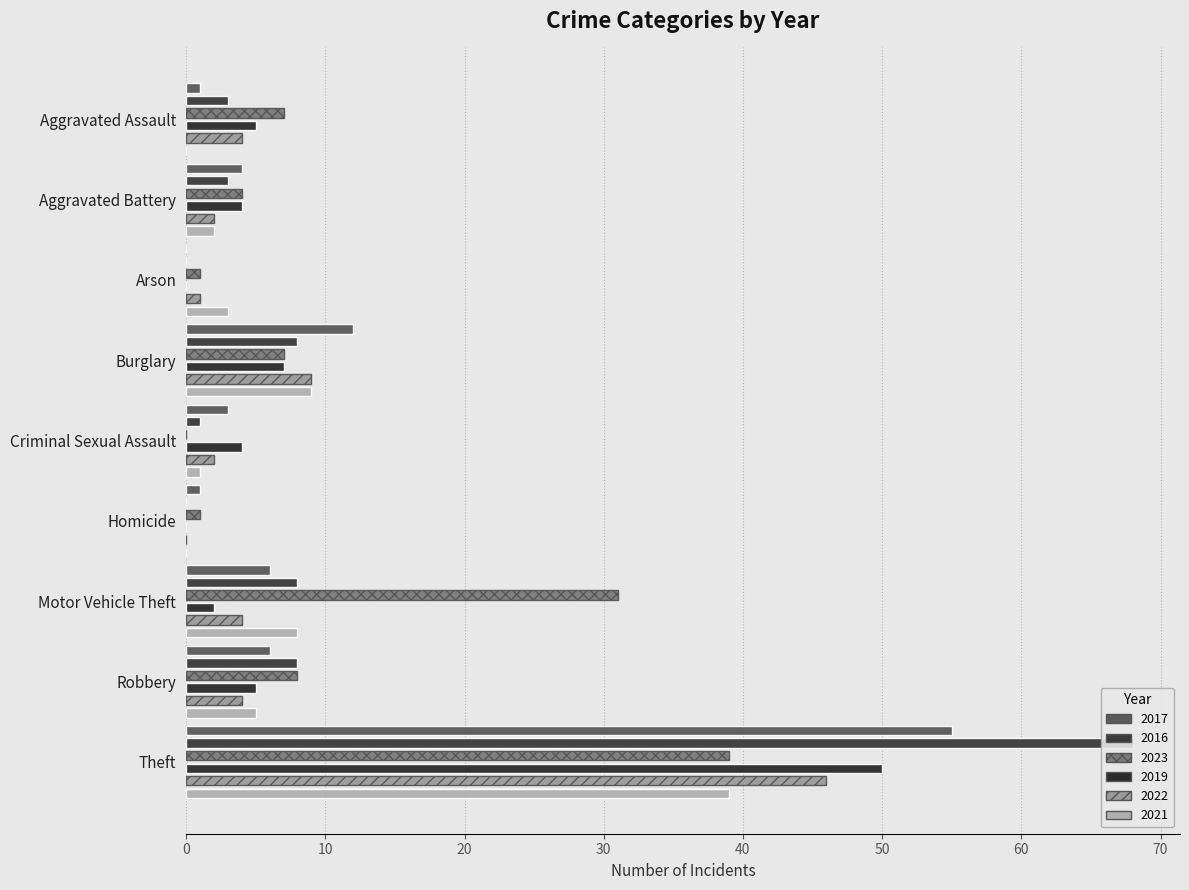

What are all the series names shown in the legend?

2017, 2016, 2023, 2019, 2022, 2021